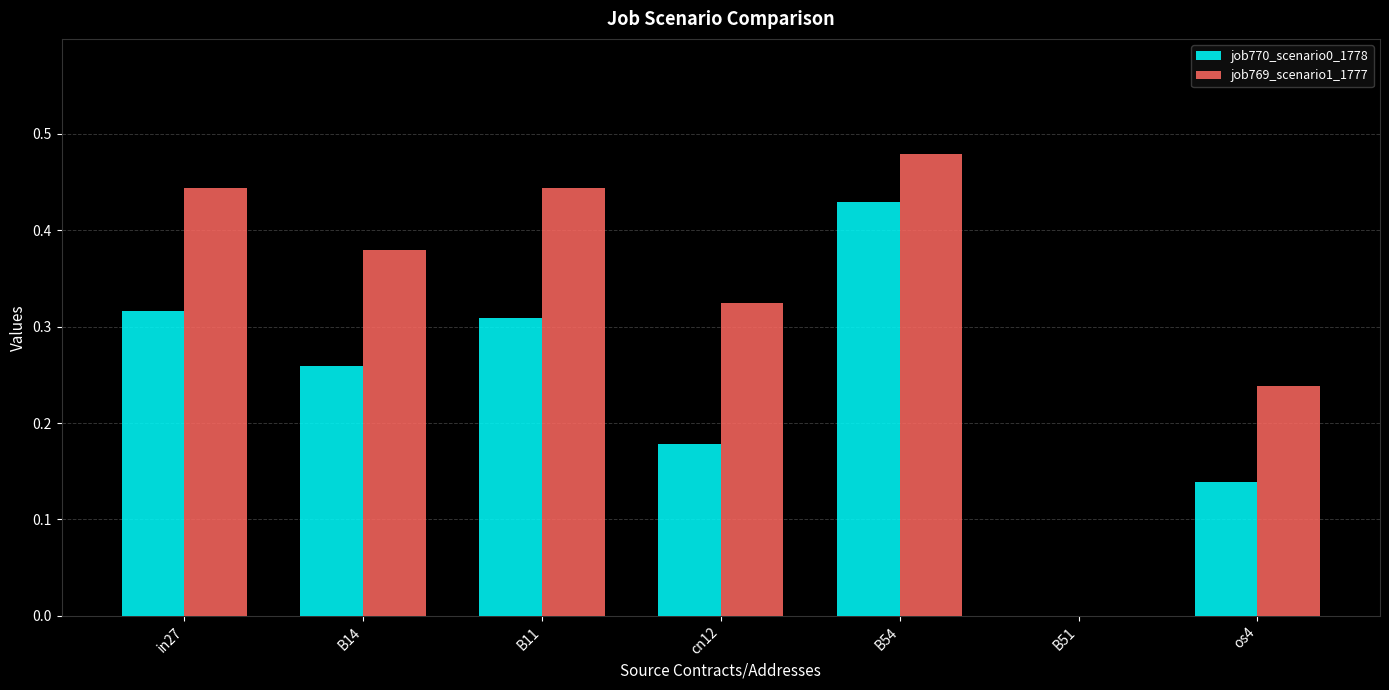

The value of job770_scenario0_1778 at B51 is 0.0. True or false?

True